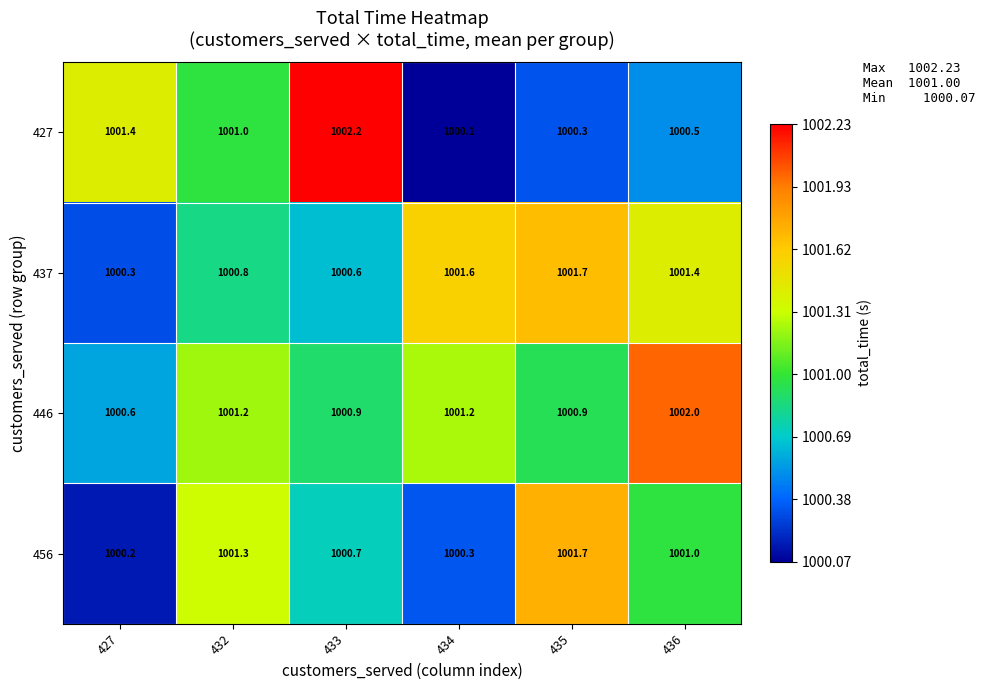

How many 437 values are between 1000 and 1001?

3